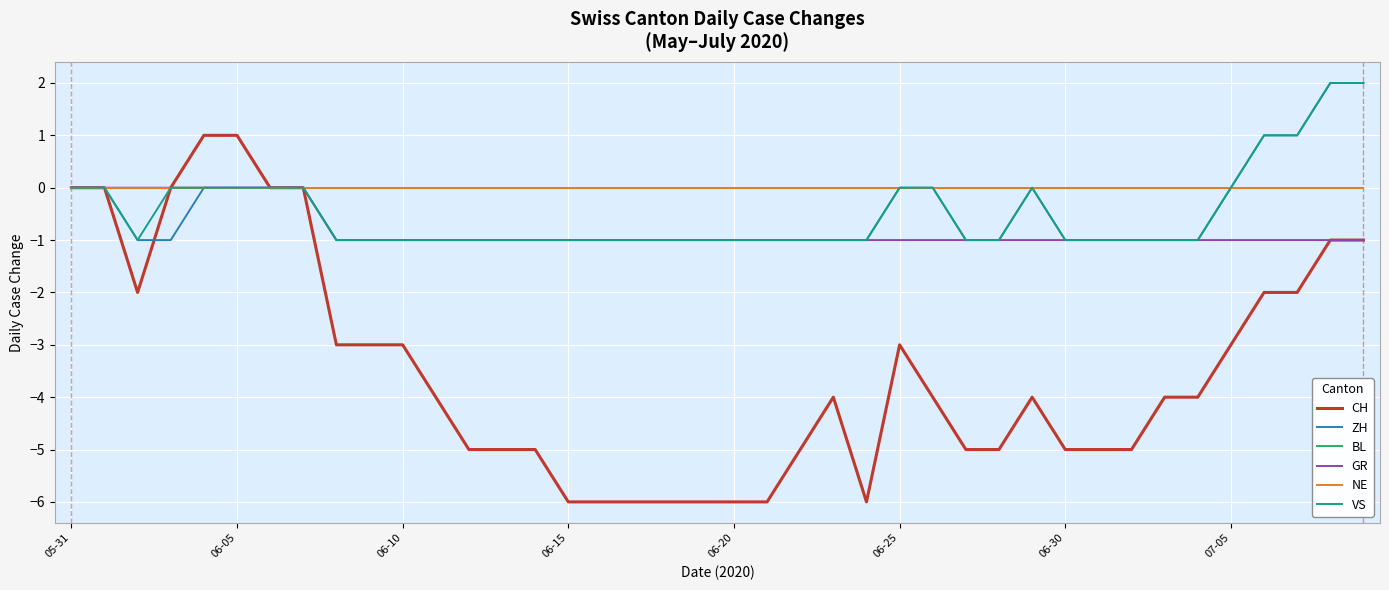

How many lines are shown in the chart?

6